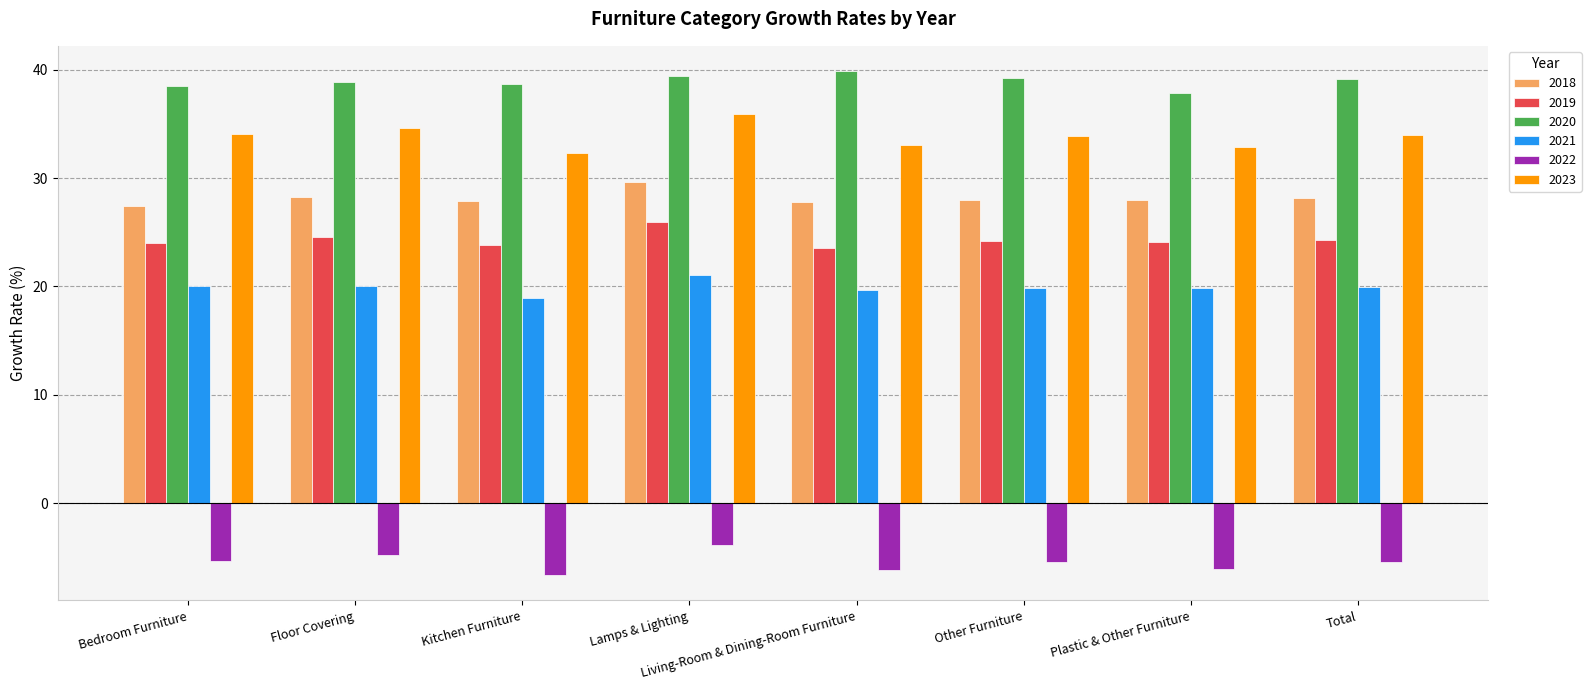

True or false: 2021 has a value of 21.0 at Lamps & Lighting.

True